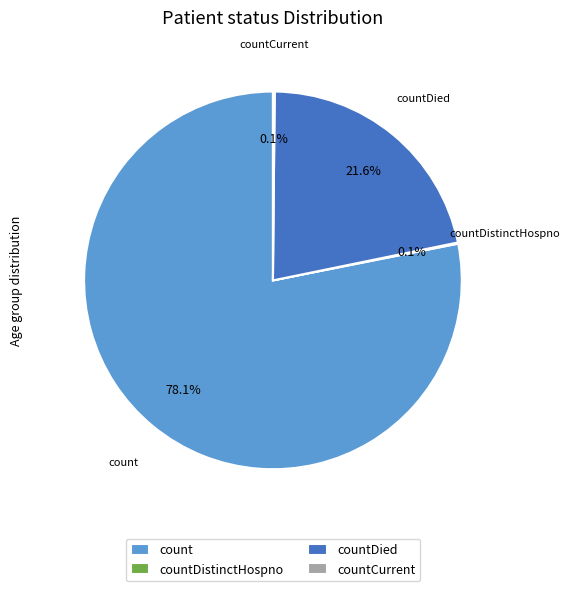

Is there a majority slice in this chart?

Yes